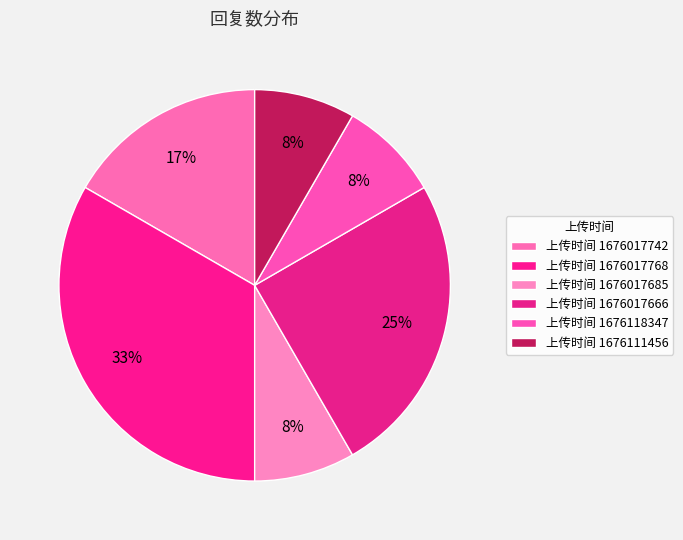

Which category has the biggest portion of the pie?

1676017768